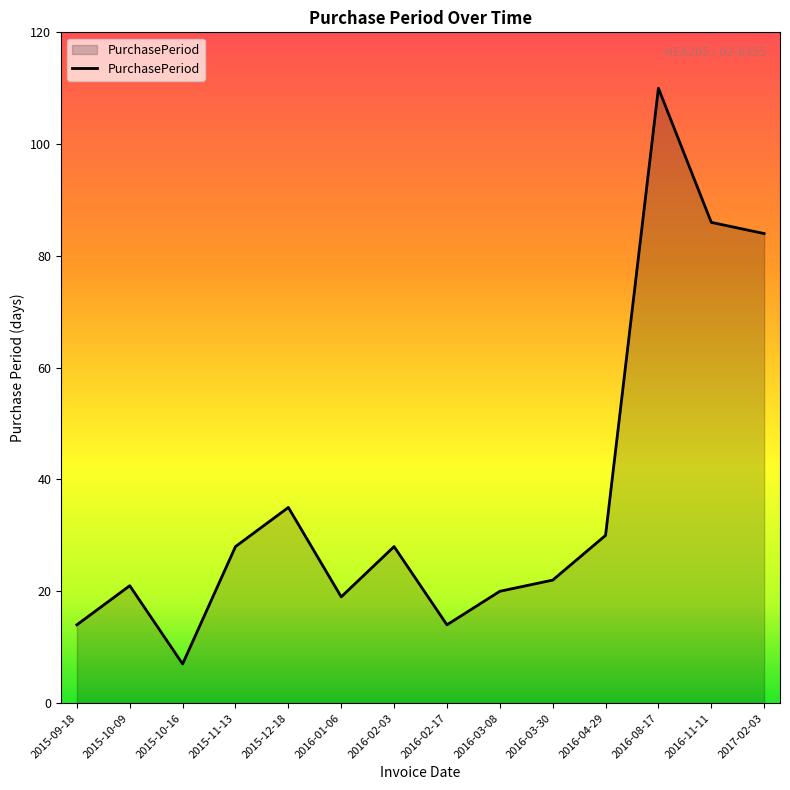

The value at 2016-03-30 is 22. True or false?

True